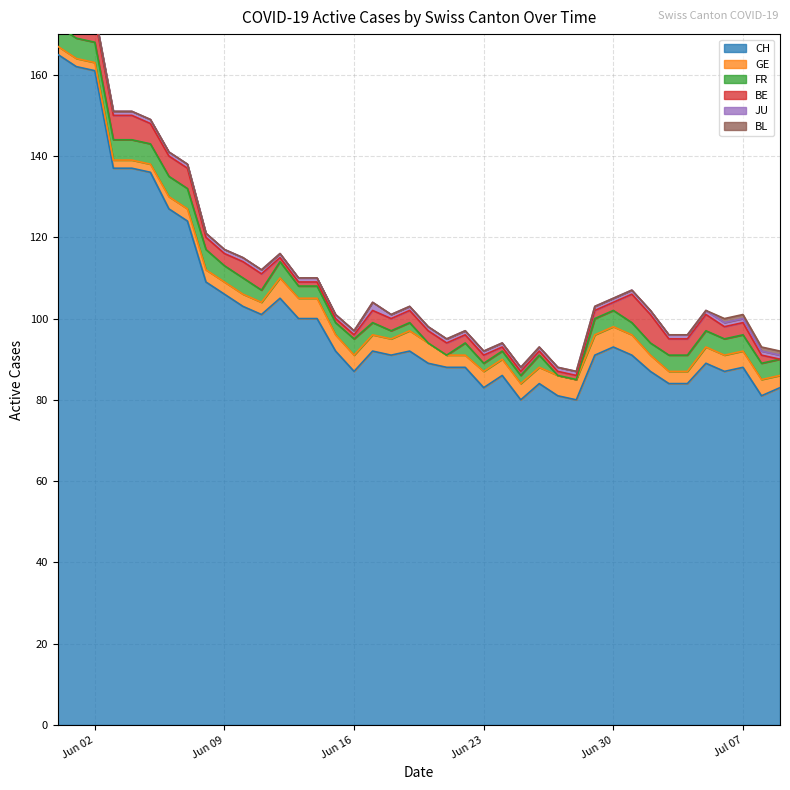

What are all the series names shown in the legend?

CH, GE, FR, BE, JU, BL